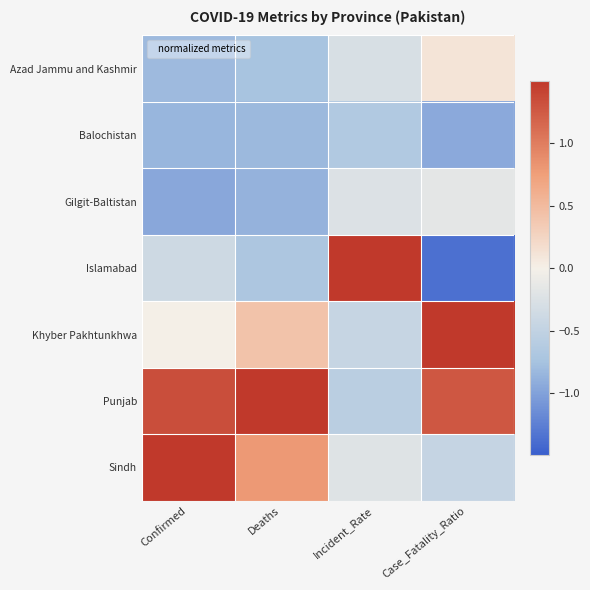

Which series has the largest total across all categories?

Punjab